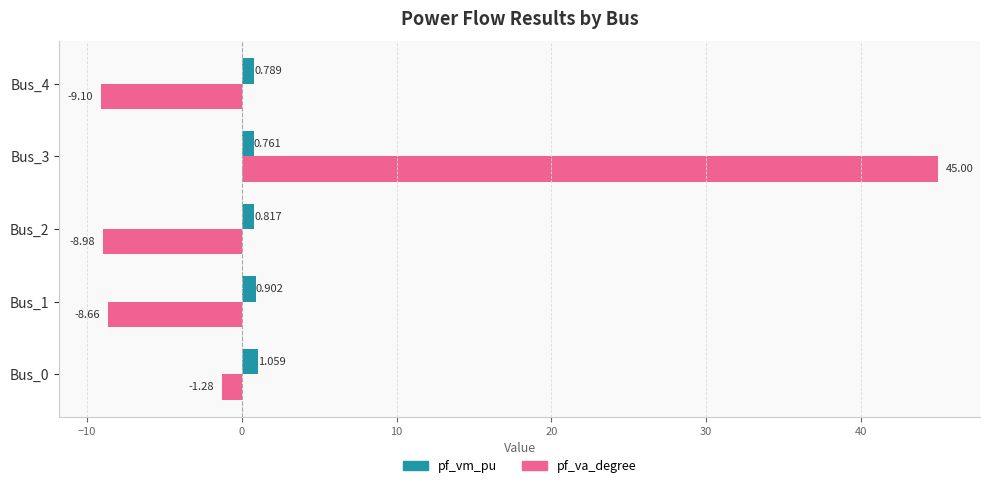

Rank the series by their maximum value, from highest to lowest.

pf_va_degree, pf_vm_pu